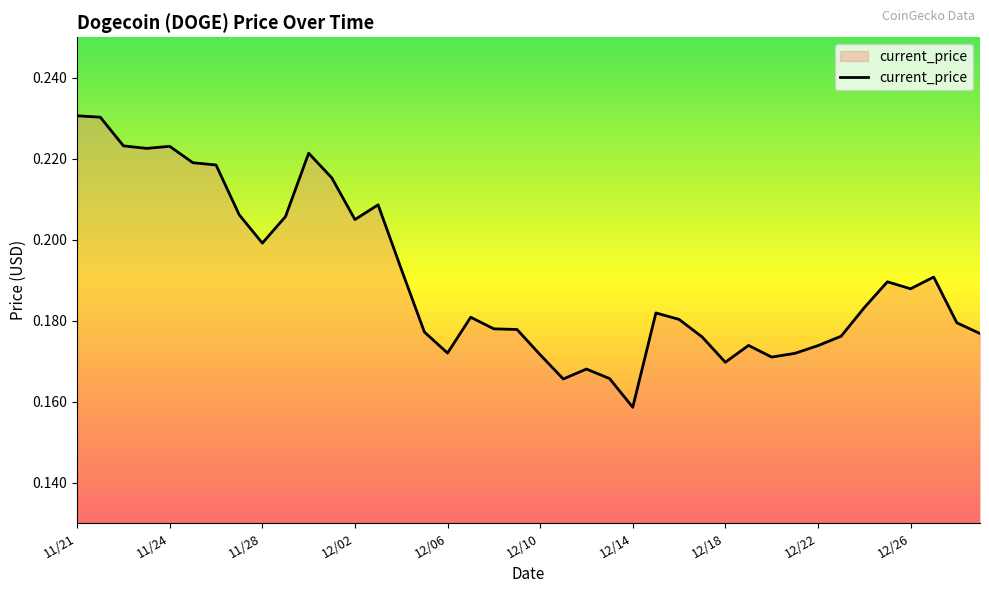

At which label is the value closest to 0?

12/14